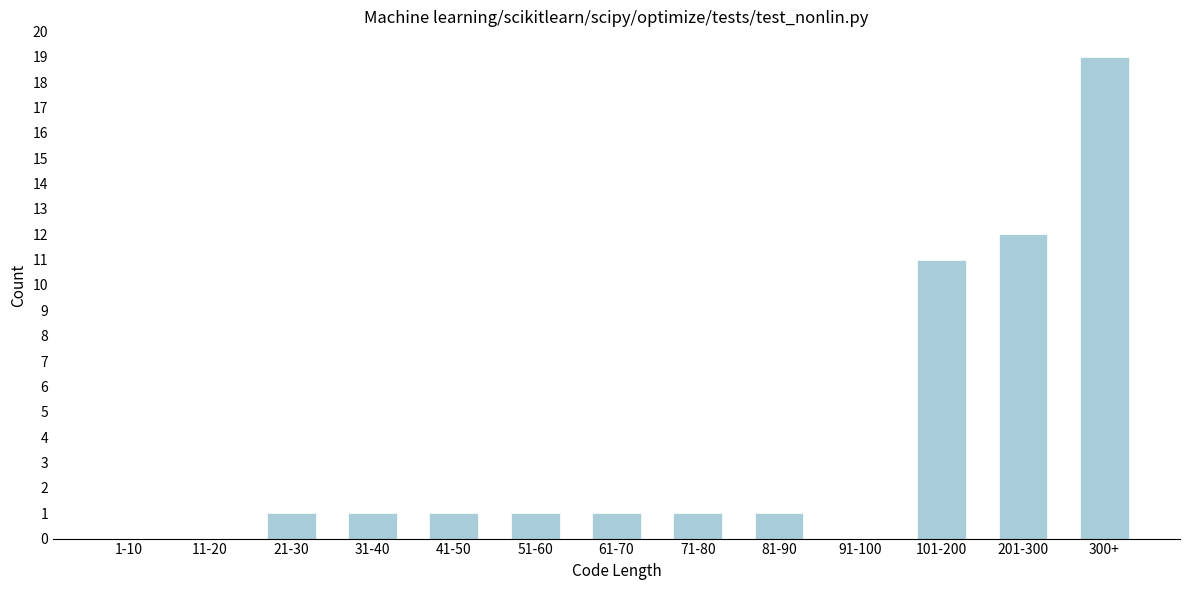

Reading left to right, list all the values displayed in this chart.

1-10=0	11-20=0	21-30=1	31-40=1	41-50=1	51-60=1	61-70=1	71-80=1	81-90=1	91-100=0	101-200=11	201-300=12	300+=19